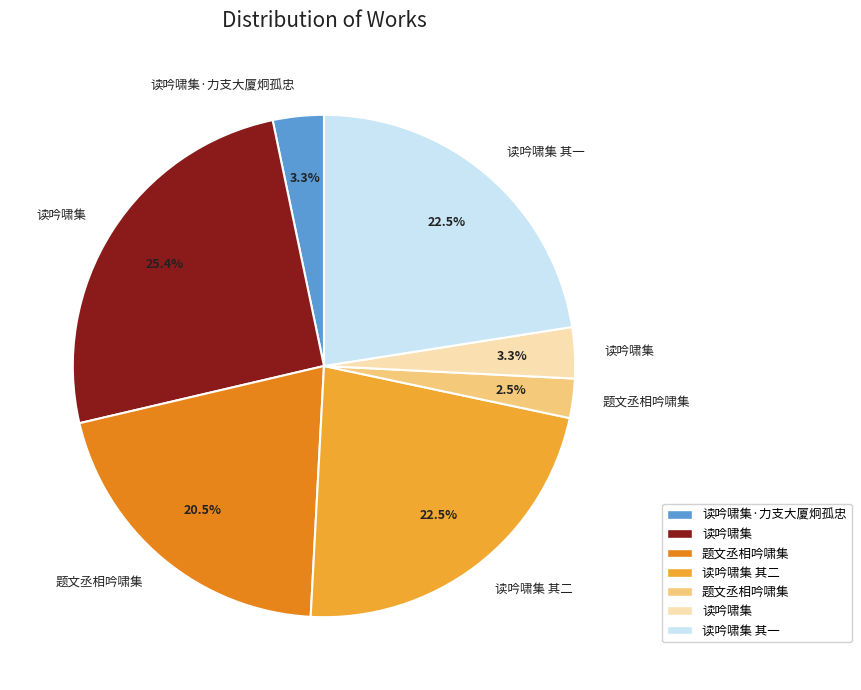

Is there a majority slice in this chart?

No